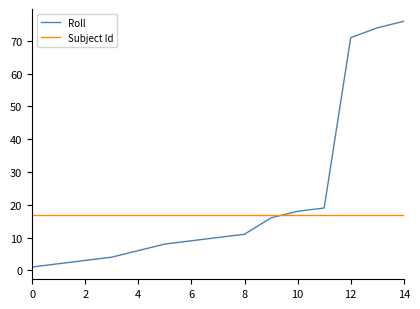

Which series ends up on top after the final intersection of Roll and Subject Id?

Roll